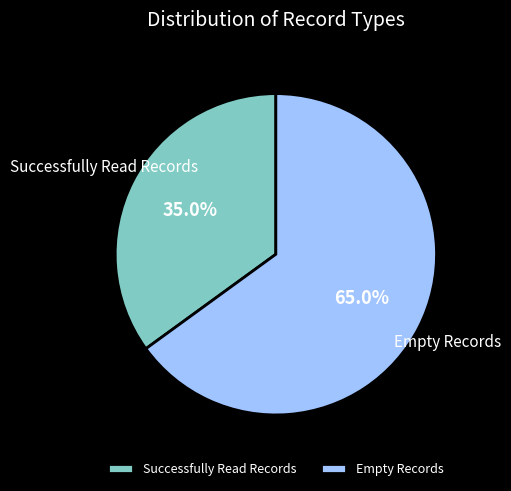

Which has a higher value, Successfully Read Records or Empty Records?

Empty Records